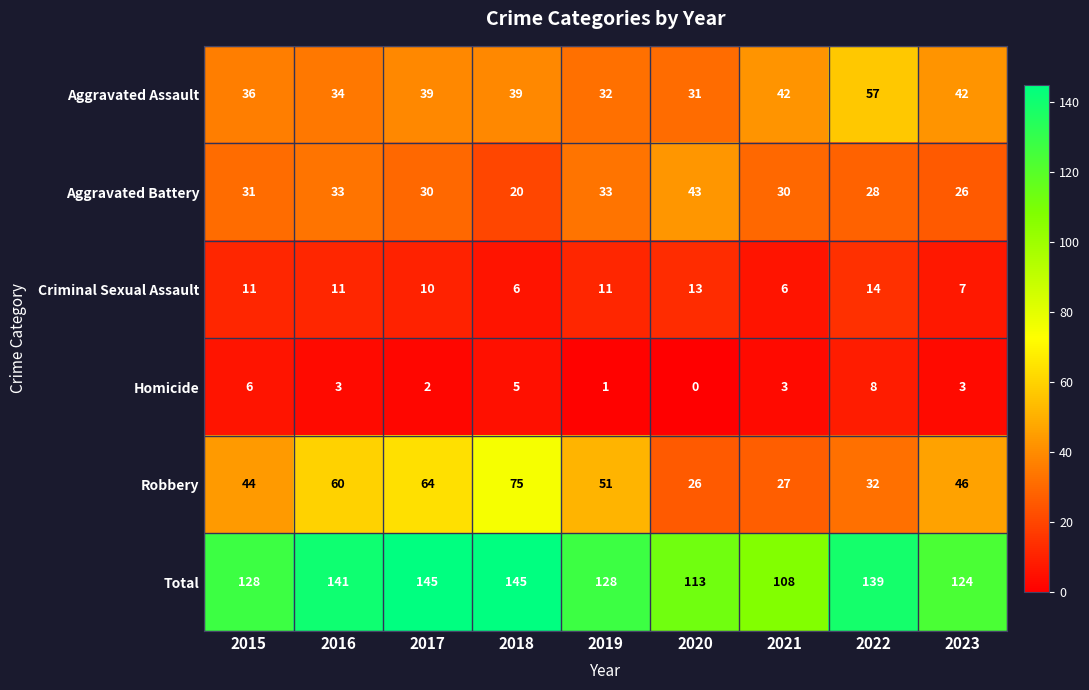

True or false: Criminal Sexual Assault has a value of 10 at 2017.

True